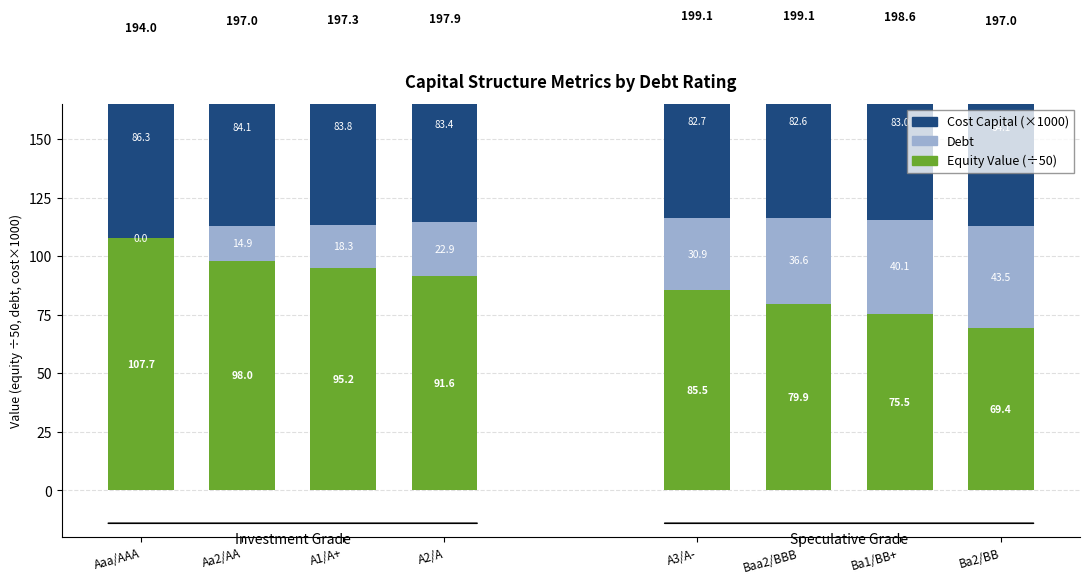

Rank the series by their average value, from highest to lowest.

Equity Value (÷50), Cost Capital (×1000), Debt